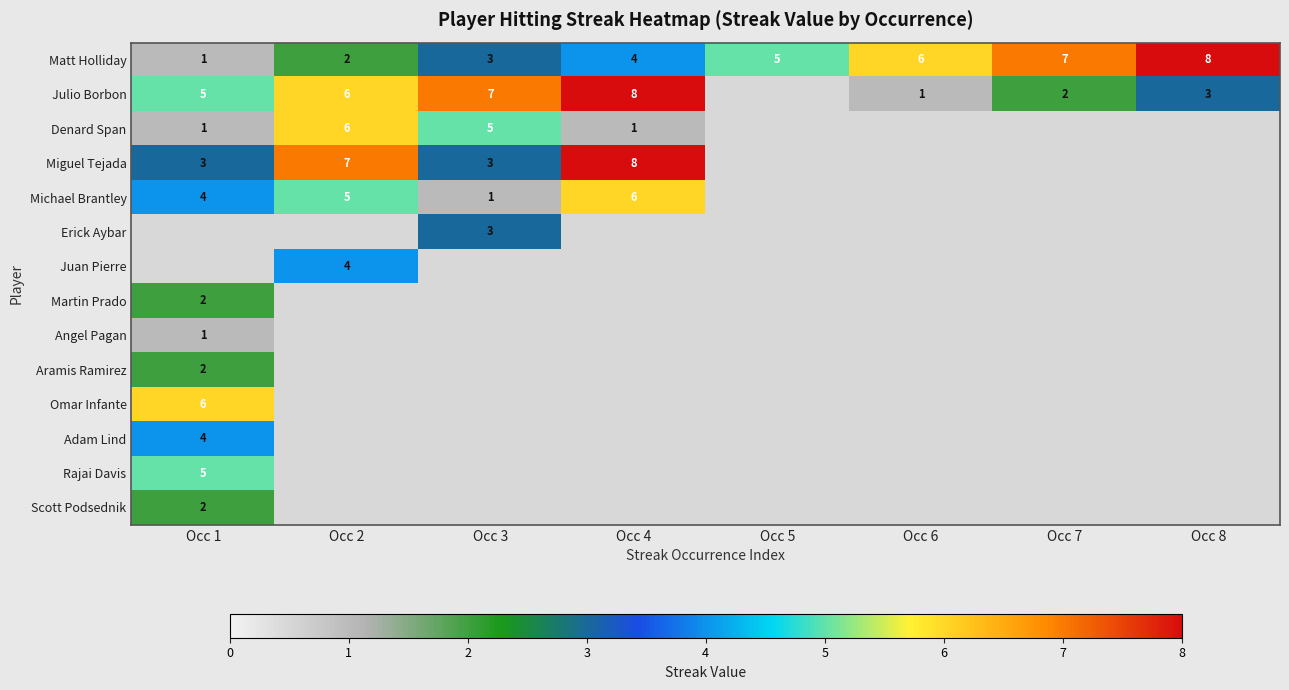

True or false: Angel Pagan has a value of 1 at Occ 1.

True